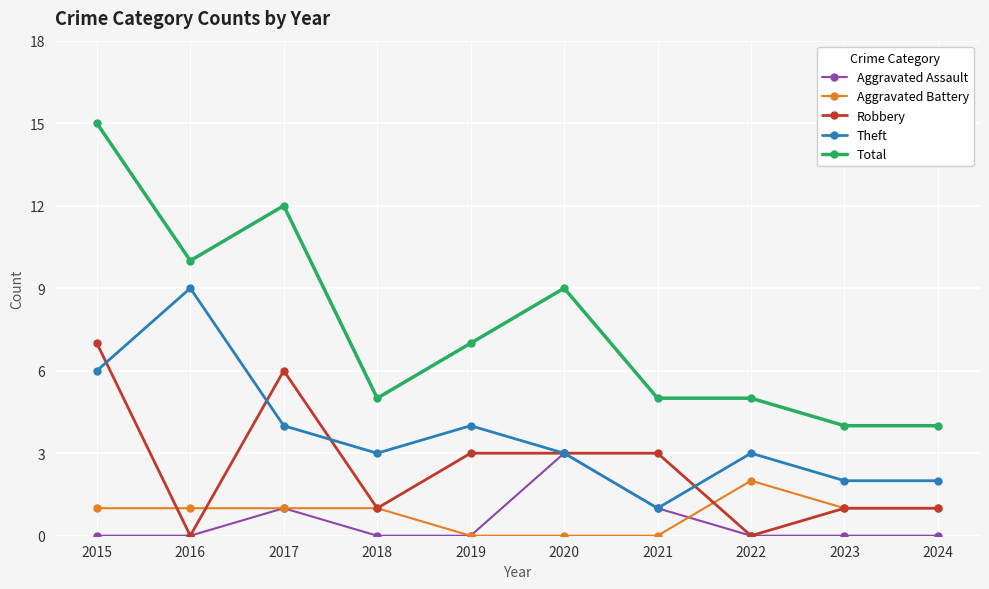

At which category does Total reach its first local valley?

2016